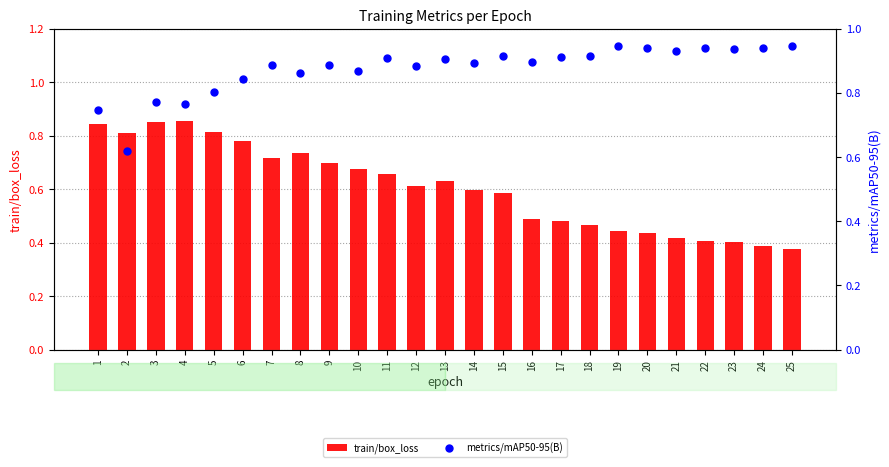

What is the total value across all series at 3?

1.6